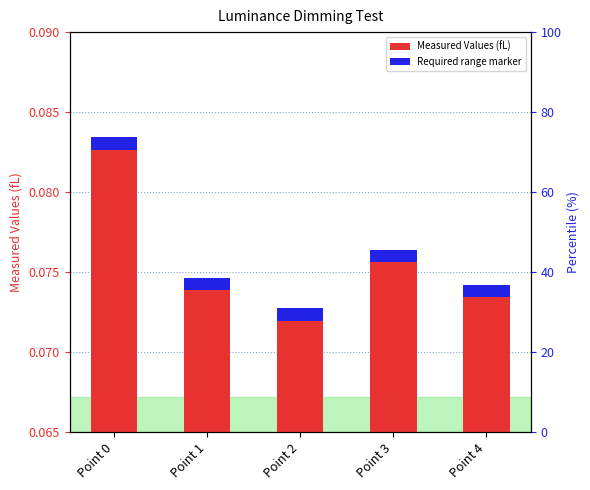

The chart shows a value of 0.1 at Point 3. True or false?

True